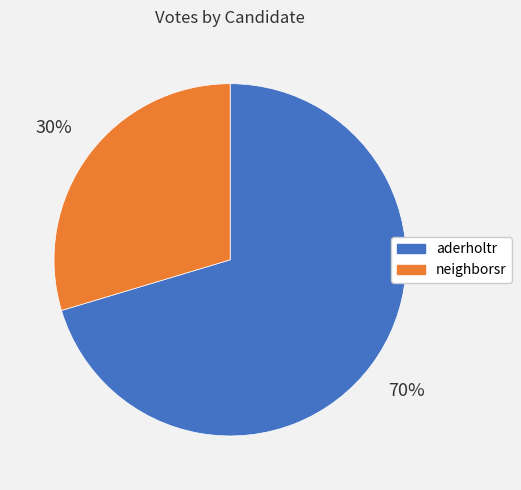

Rank the categories by value from lowest to highest.

neighborsr, aderholtr